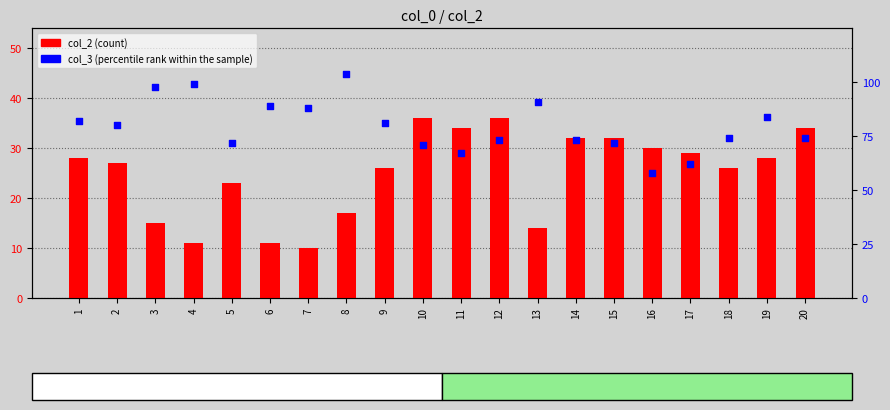

Which series contains the highest Y value?

col_3 (percentile rank within the sample)